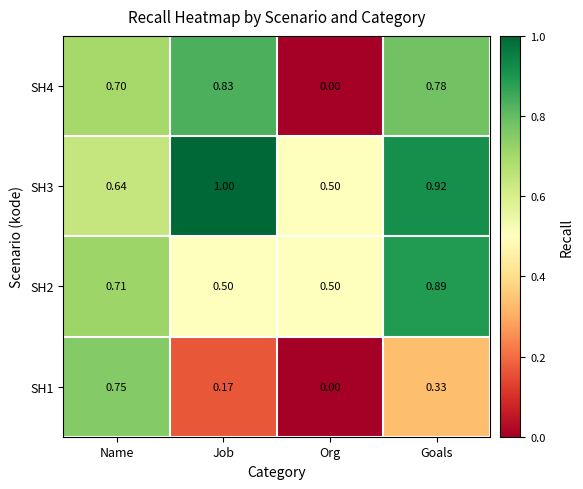

How many values in SH4 are above zero?

3